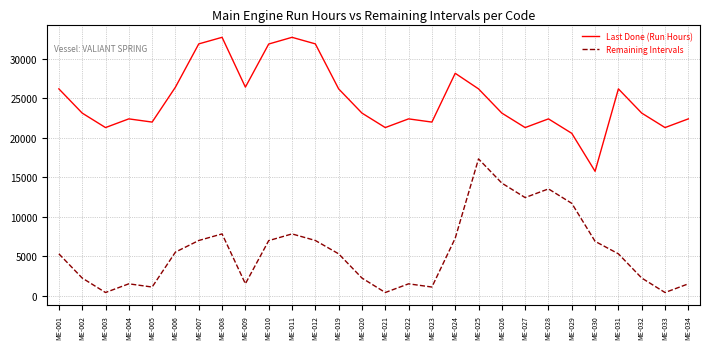

What is the sum of the Remaining Intervals values at ME-032 and ME-026?

16534